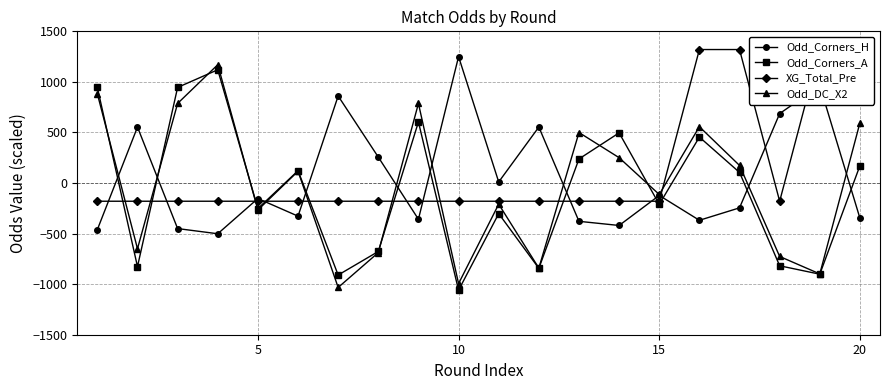

Count the number of categories in the chart.

20